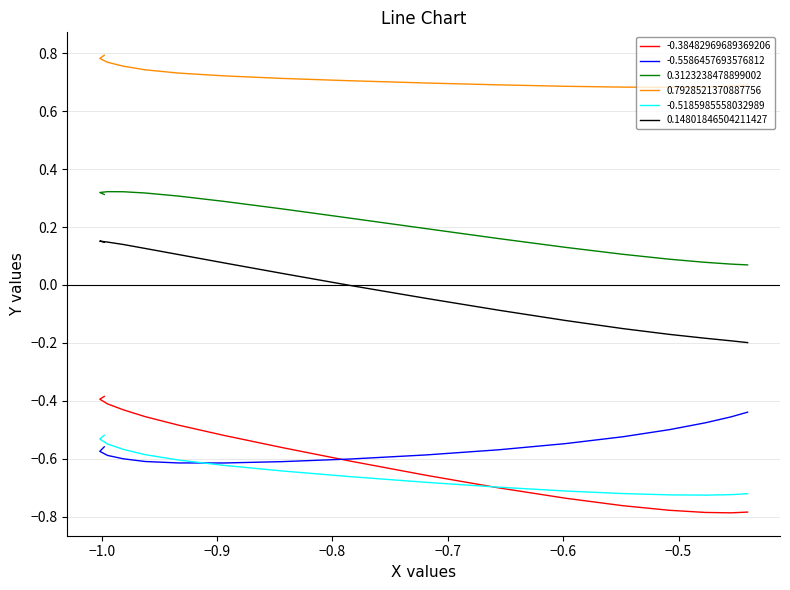

True or false: -0.38482969689369206 and 0.7928521370887756 cross at least once.

False